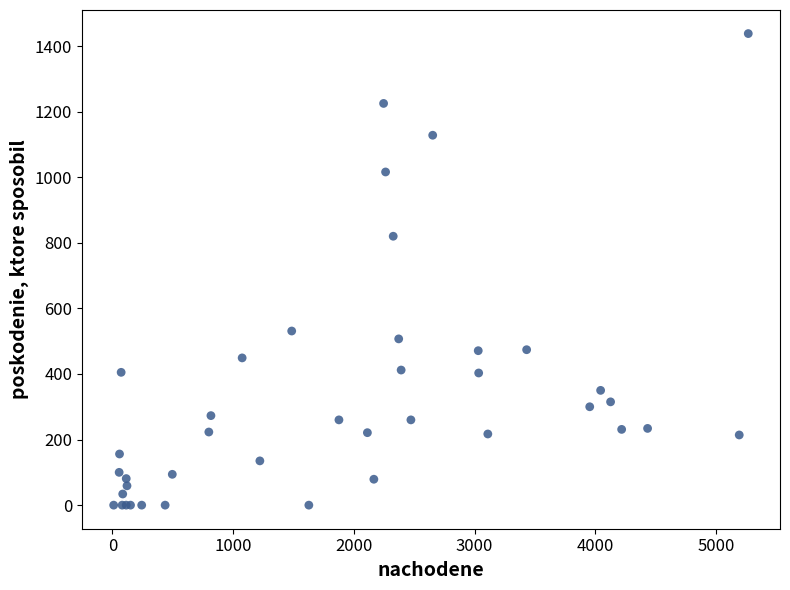

What Y value in the scatter plot is closest to 719?

820